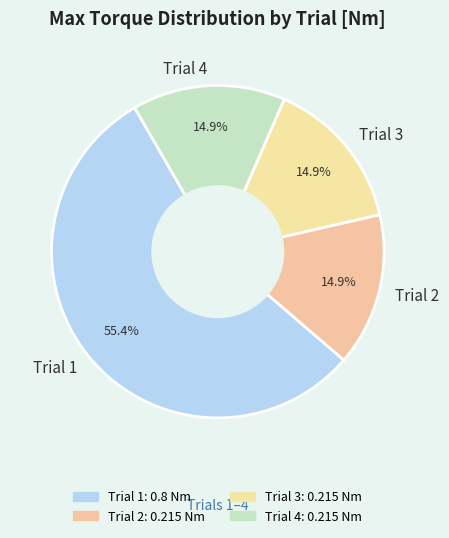

Between Trial 2 and Trial 1, which is larger?

Trial 1